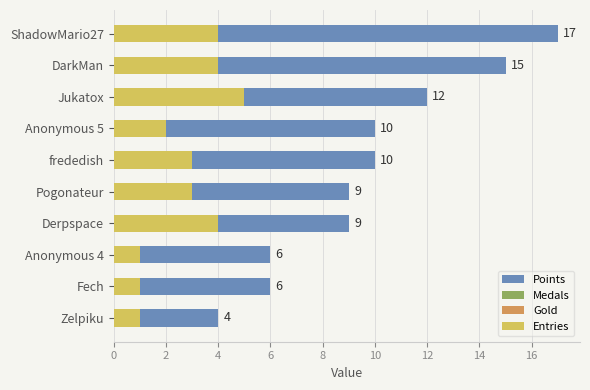

What are all the series names shown in the legend?

Points, Medals, Gold, Entries